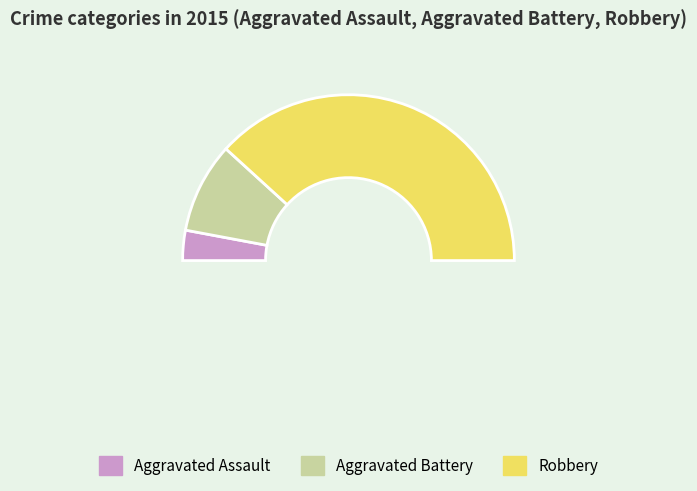

Between Aggravated Battery and Robbery, which is larger?

Robbery